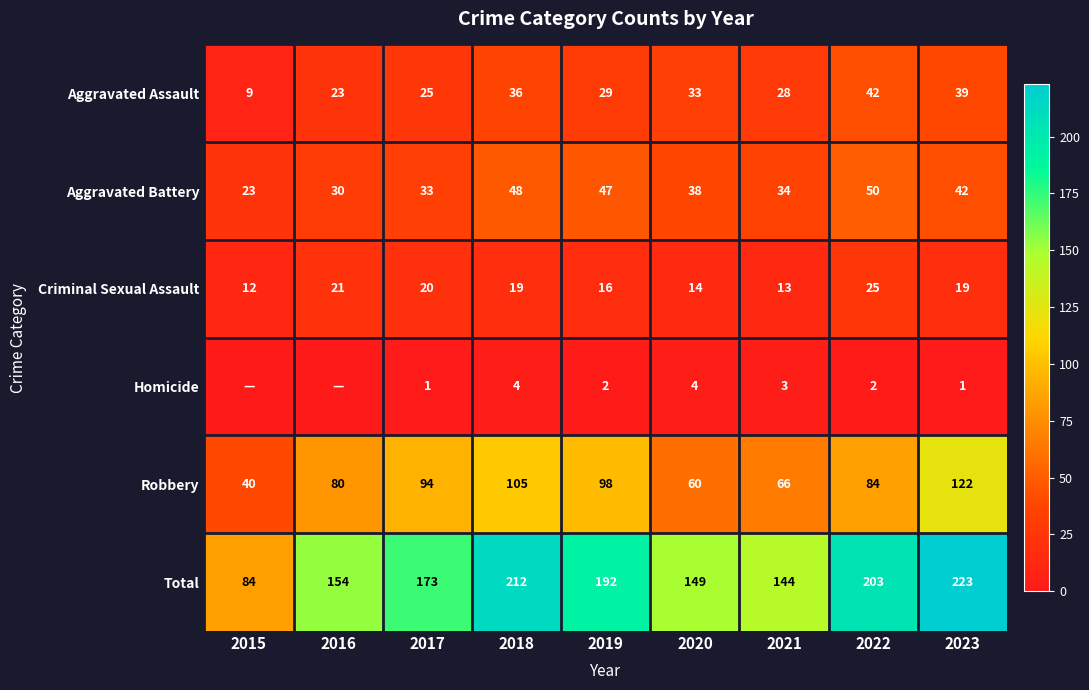

How many data points in Total are less than 173?

4